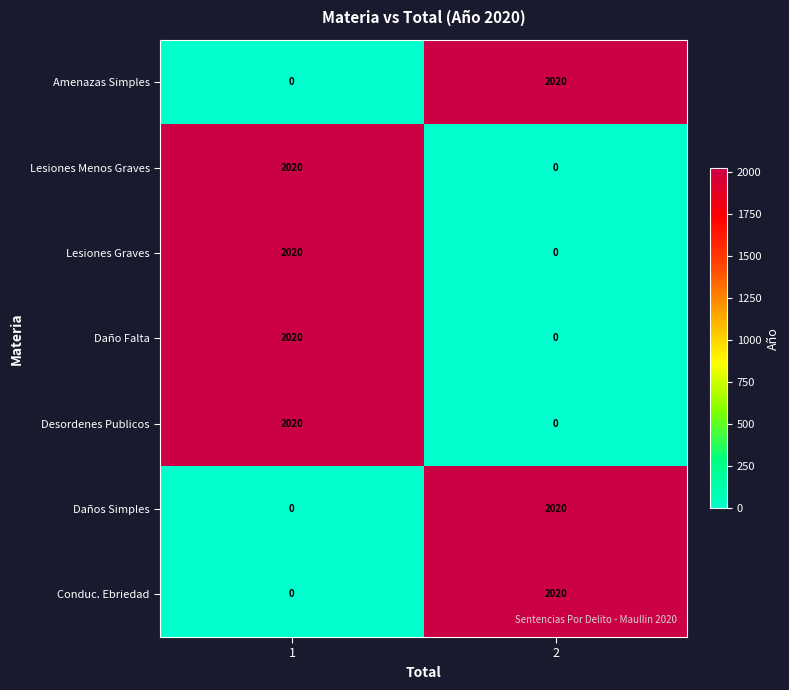

What is the difference between the highest and lowest values at 1?

2020